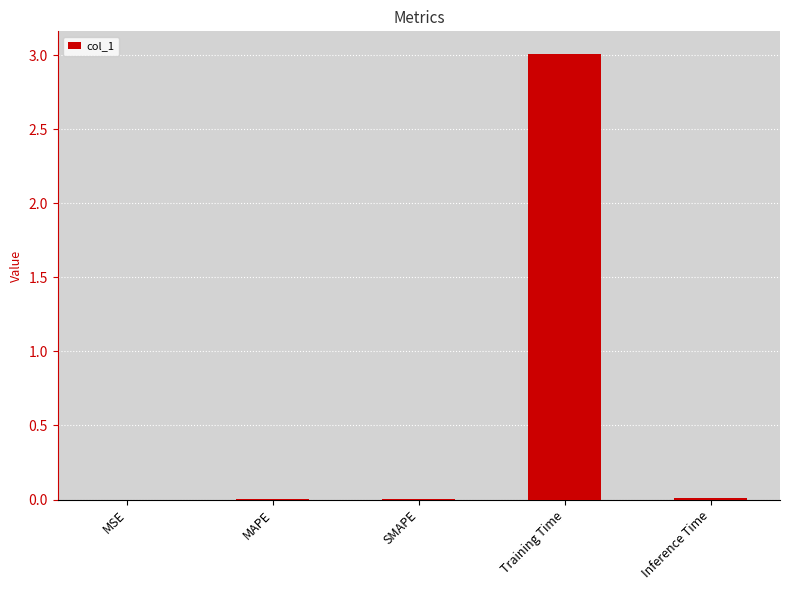

The chart shows a value of 0.0 at MSE. True or false?

True